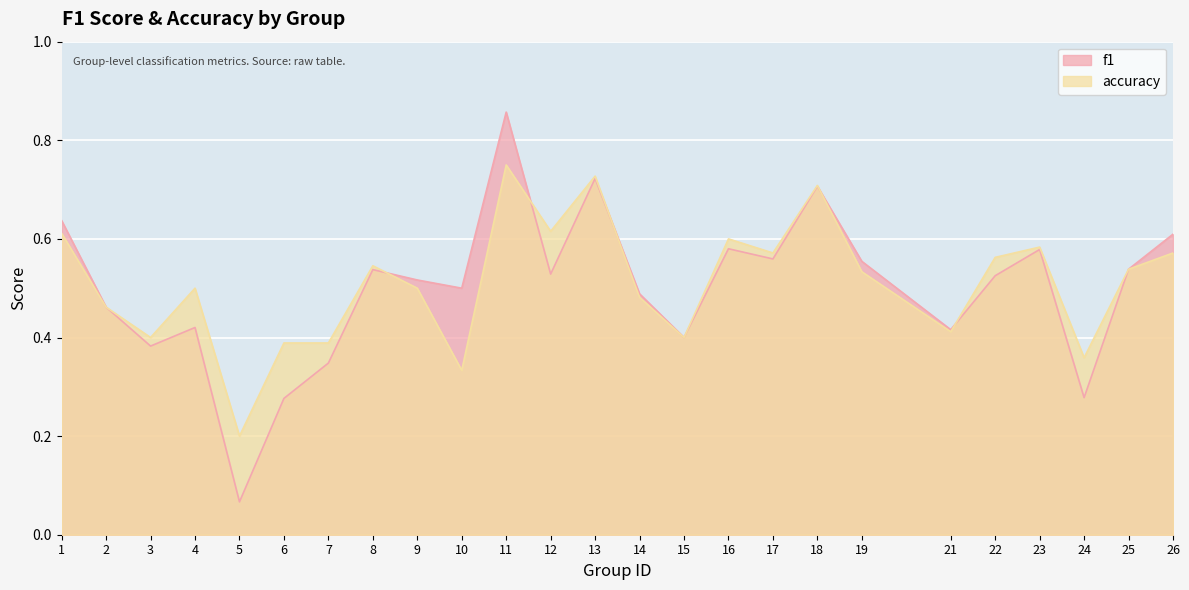

What is the sum of all accuracy values?

12.7